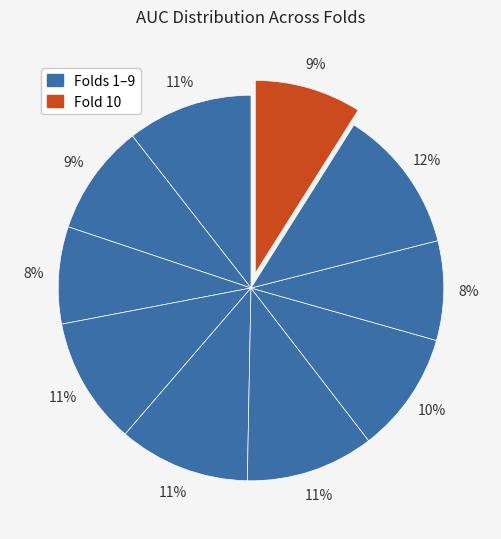

How many slices are in this pie chart?

10